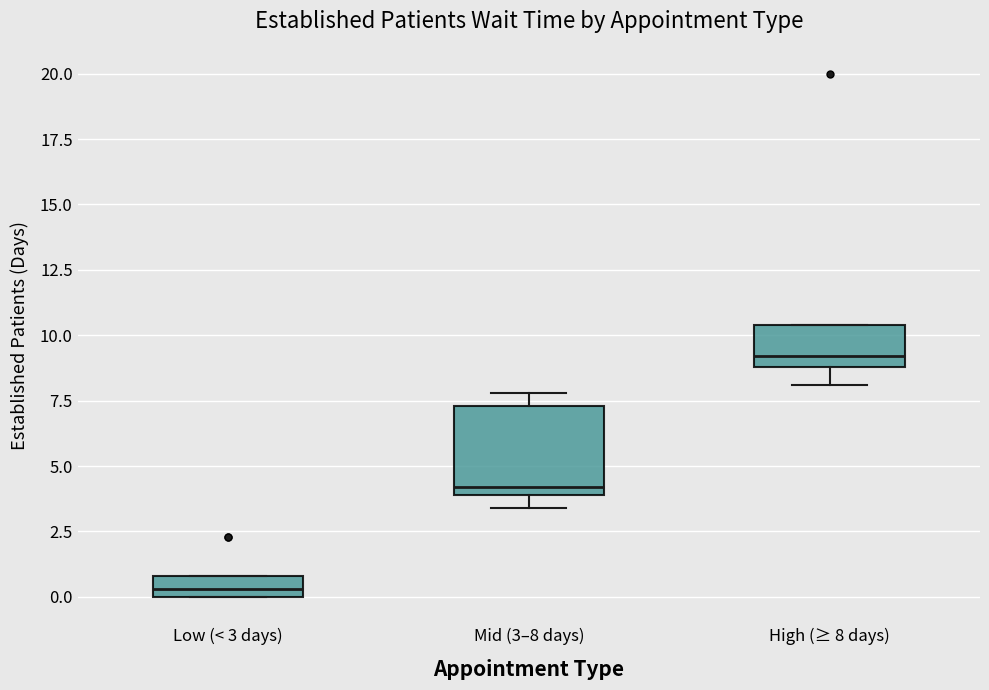

Which box has the lowest median line?

Low (< 3 days)